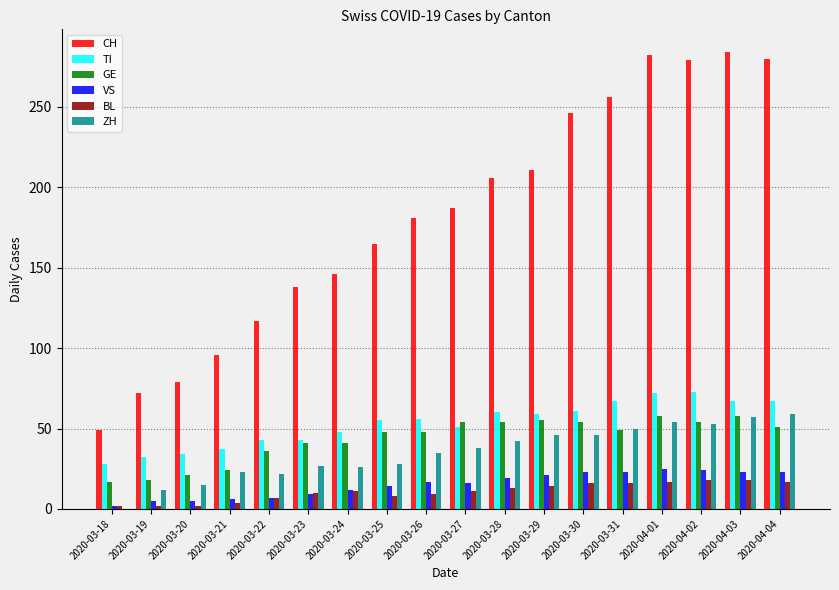

Which series has the largest range (max minus min)?

CH